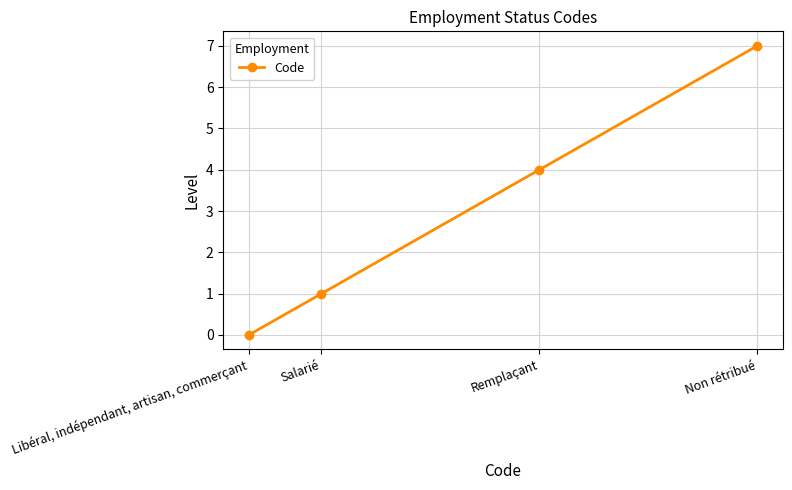

Reading left to right, list all the values displayed in this chart.

Libéral, indépendant, artisan, commerçant=0	Salarié=1	Remplaçant=4	Non rétribué=7